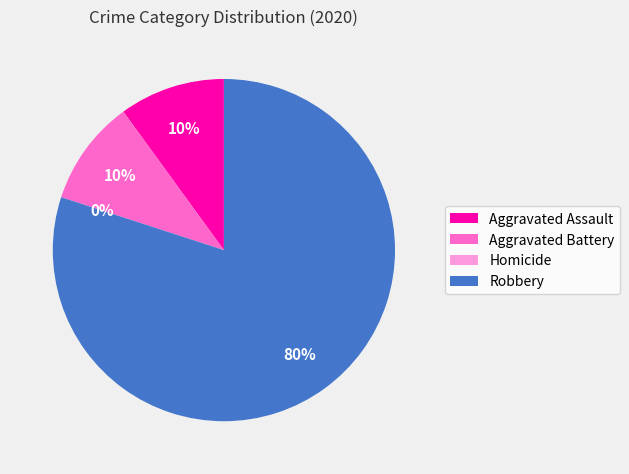

What is the largest slice in the pie chart?

Robbery